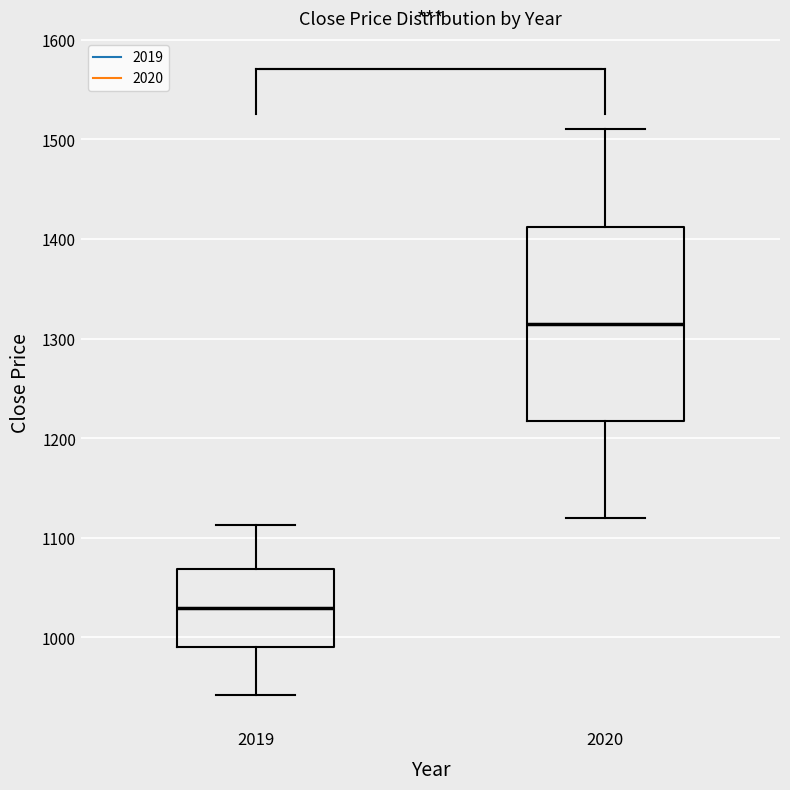

Which box is the tallest, from its lower edge to its upper edge?

2020